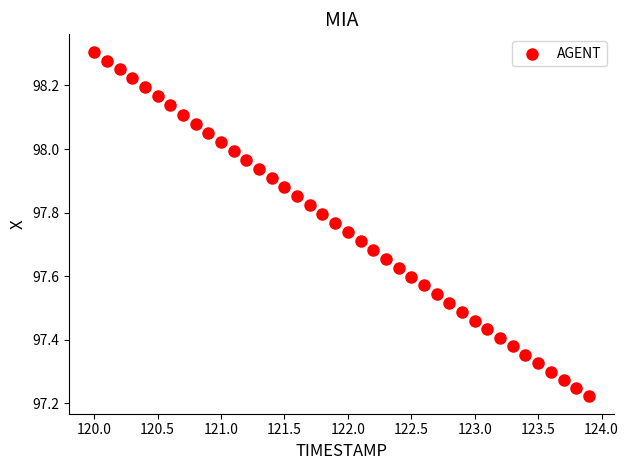

What is the range of X values (max minus min)?

3.9